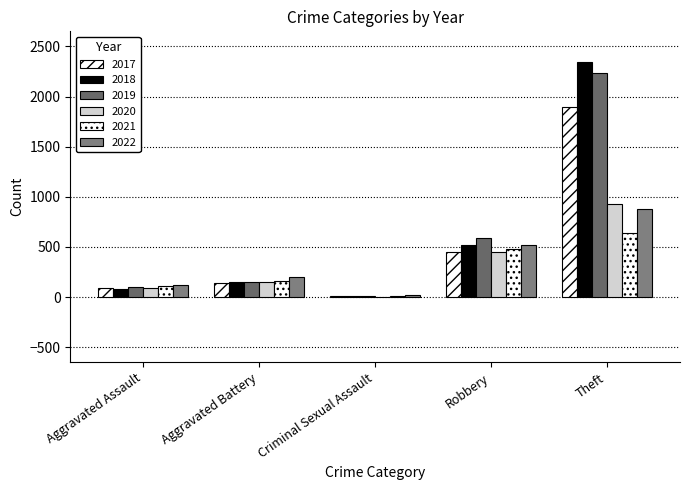

How many distinct data groups are displayed?

6